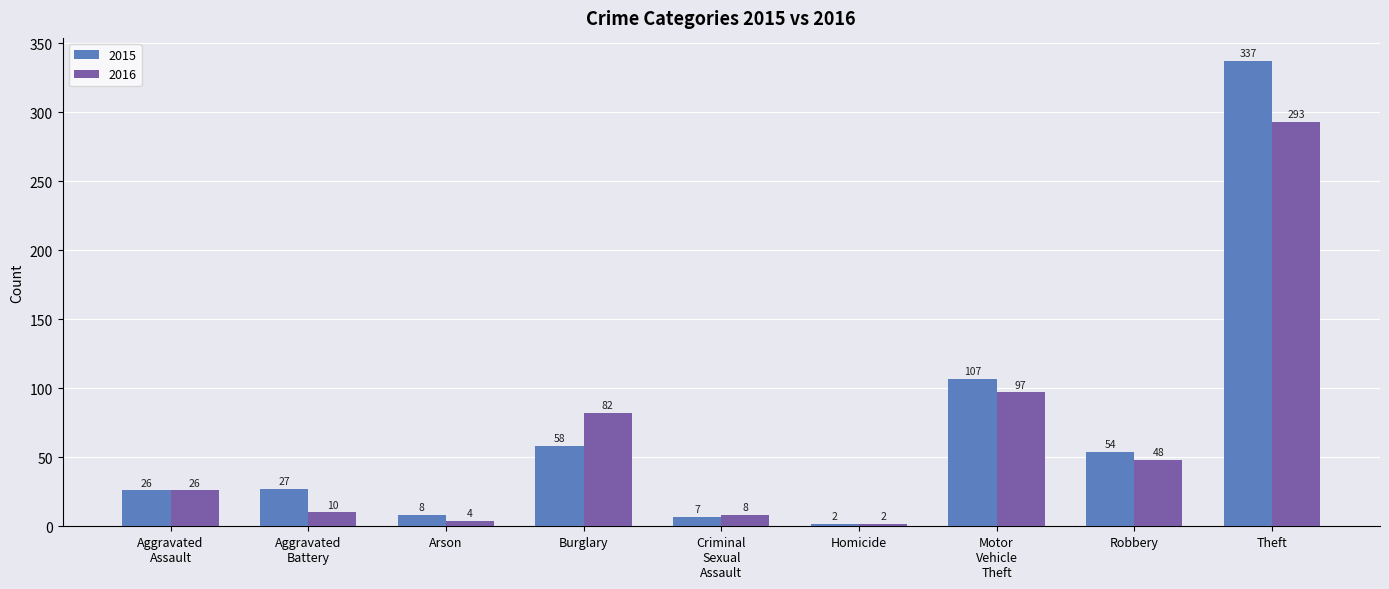

How many data points does each series have?

9